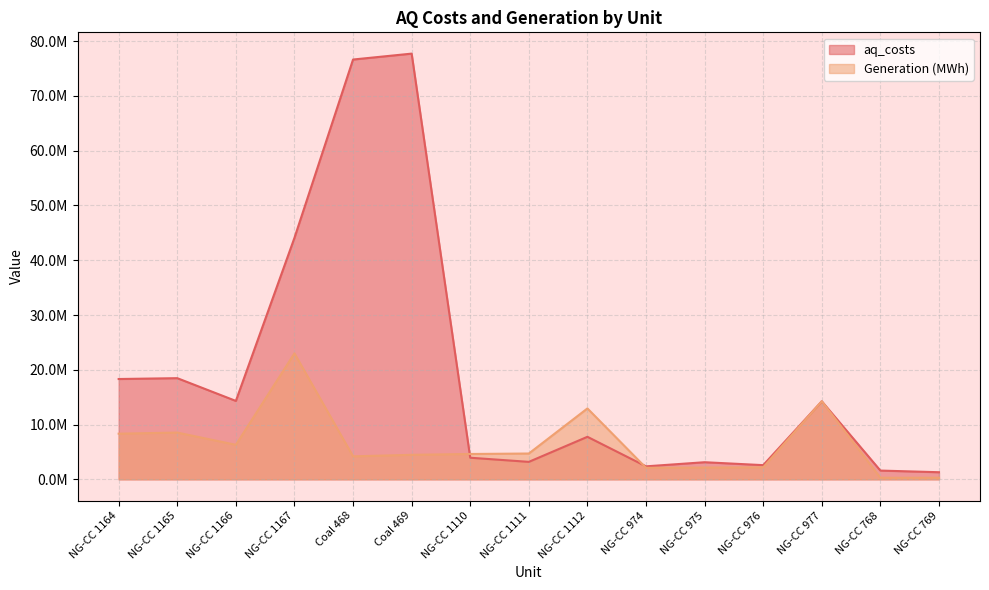

Where is Generation (MWh) nearest to the value 11644428?

NG-CC 1112